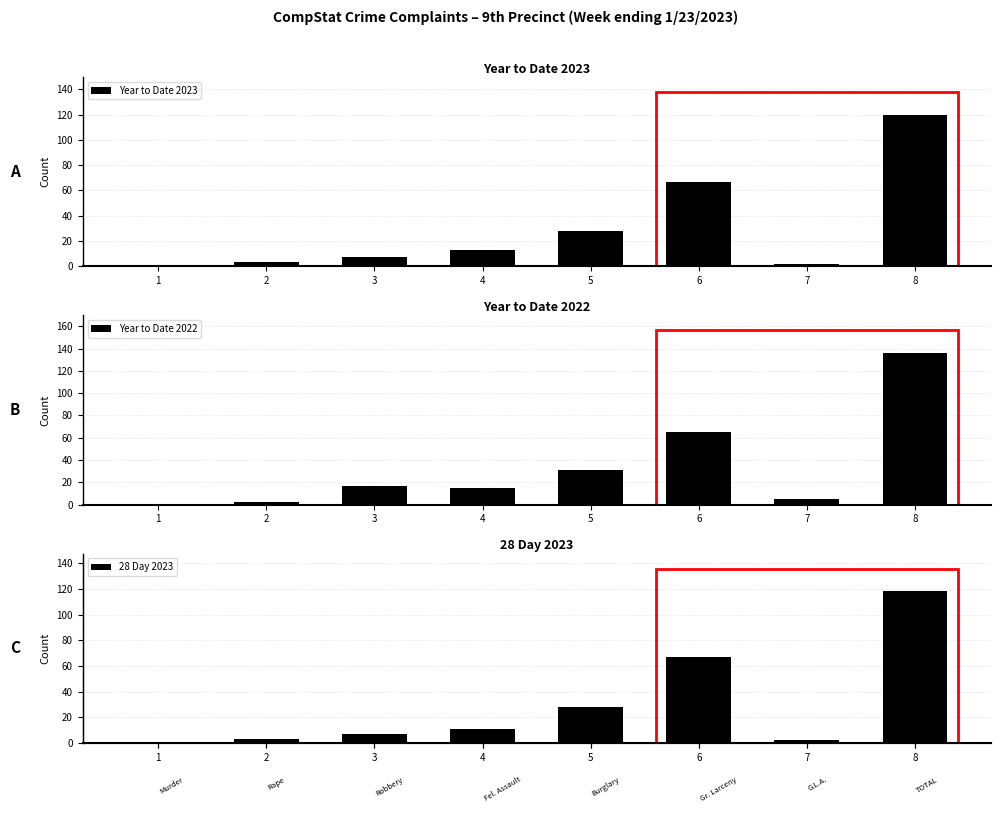

Does the chart contain stacked bars?

No